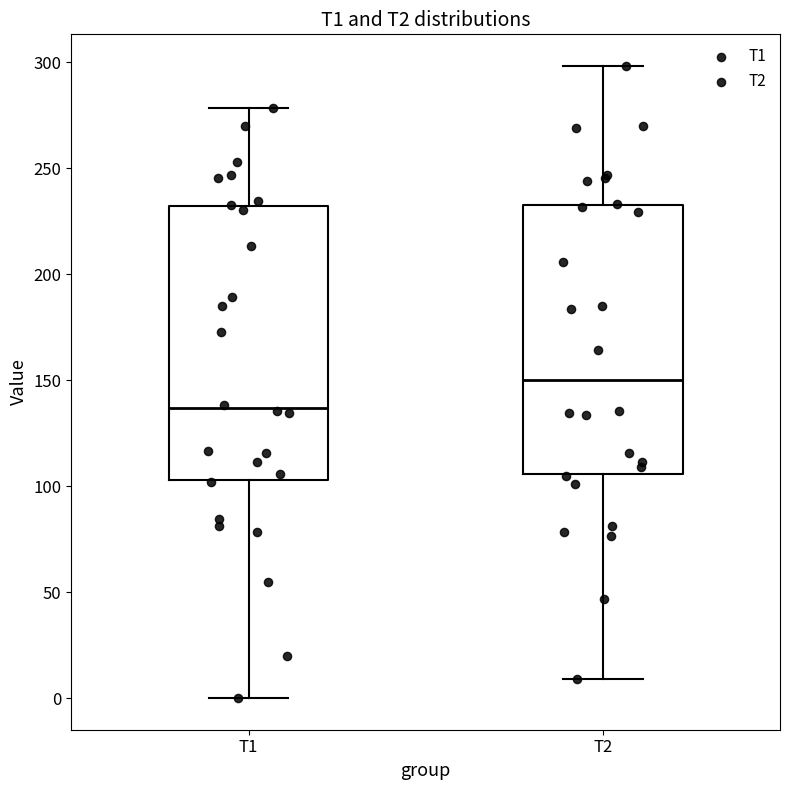

Which box's median line is the lowest?

T1